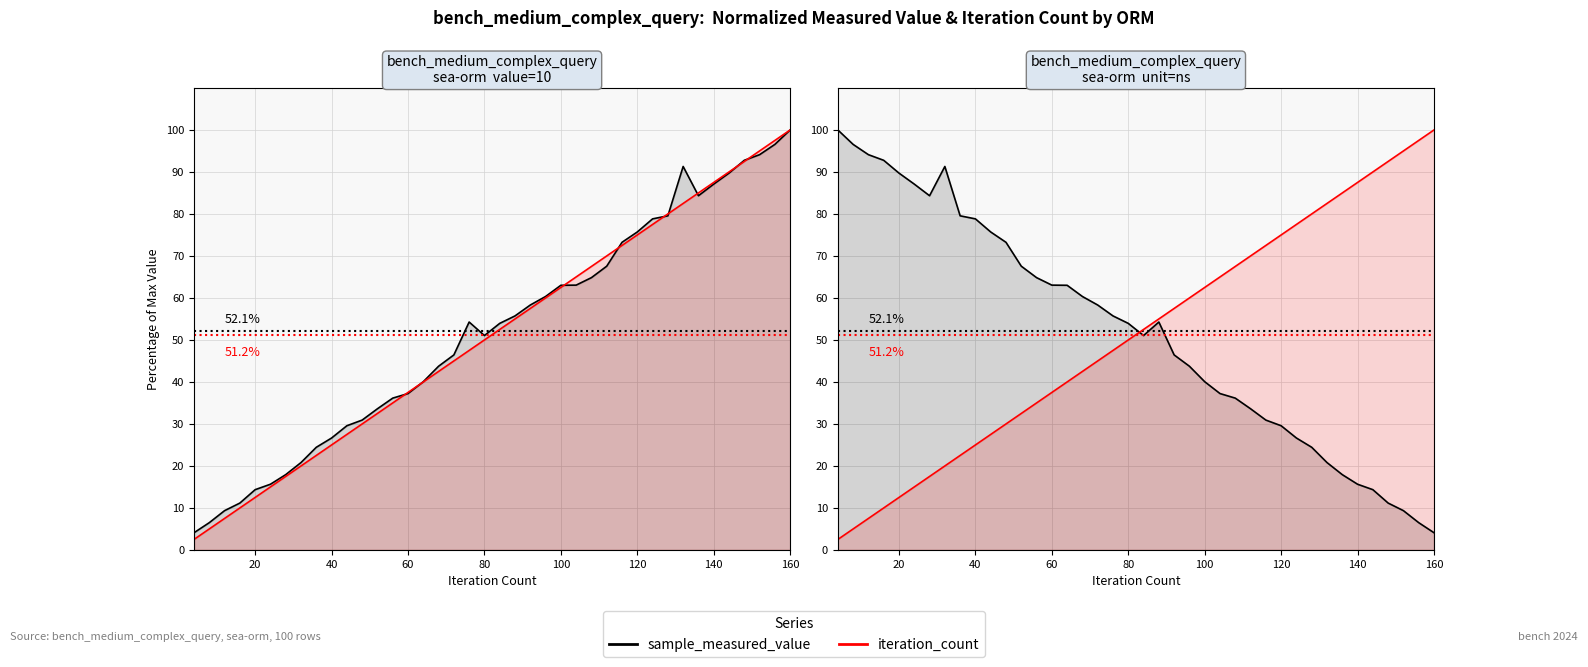

How many lines are shown in the chart?

2